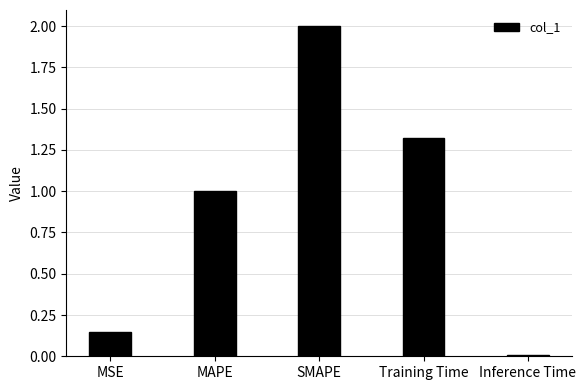

Which category has the highest value across all series?

SMAPE